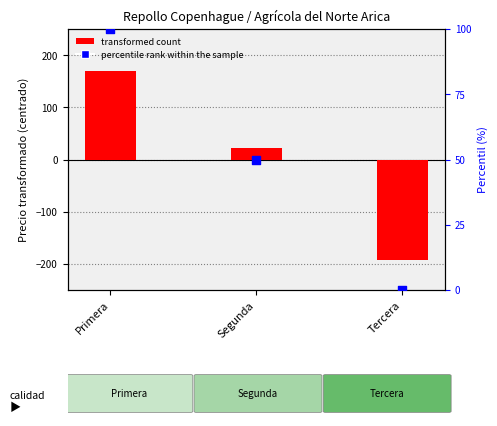

What are all the series names shown in the legend?

transformed count, percentile rank within the sample